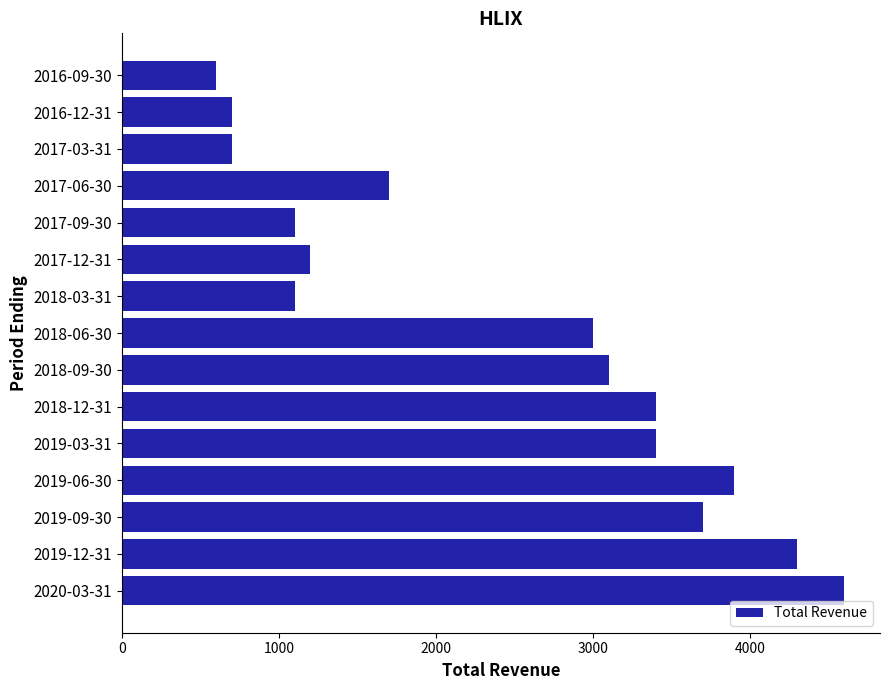

What is the change in value from 2019-06-30 to 2018-12-31?

-500